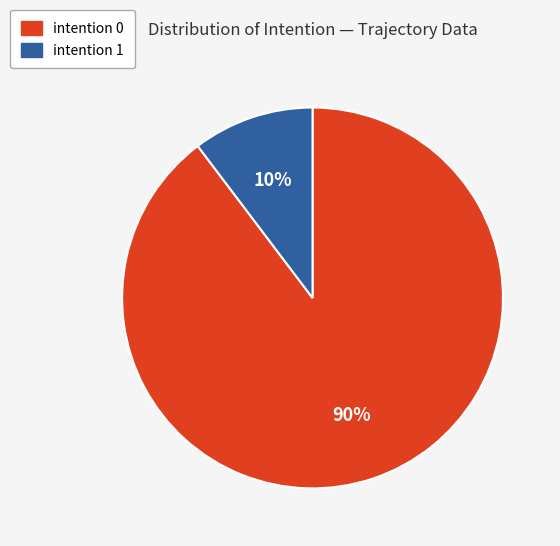

Count the number of slices in the pie.

2